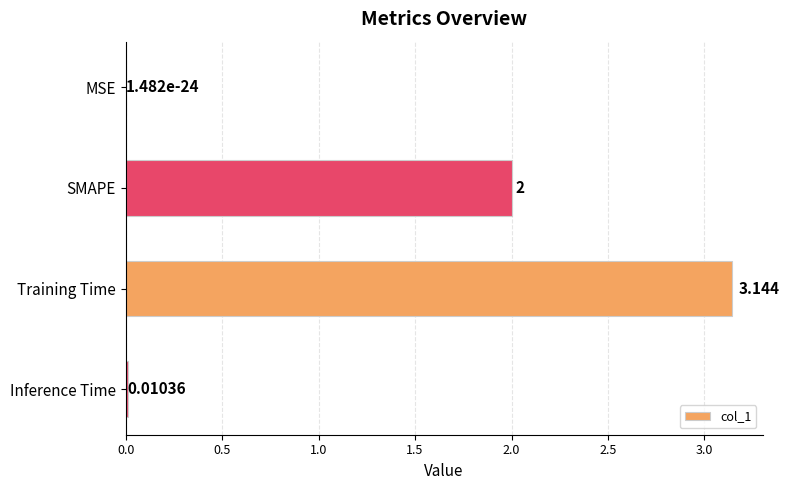

Between Training Time and SMAPE, which is larger?

Training Time